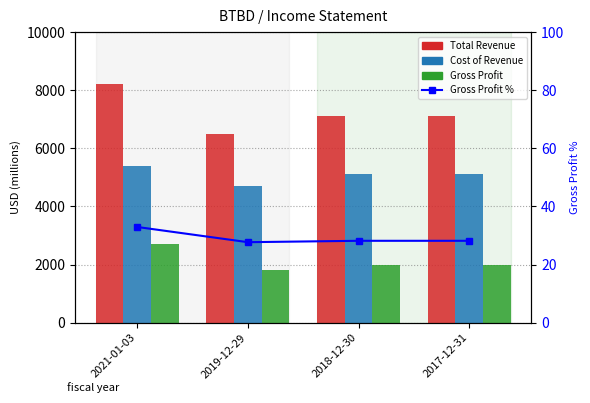

What value does the Gross Profit % series have at 2018-12-30?

28.2